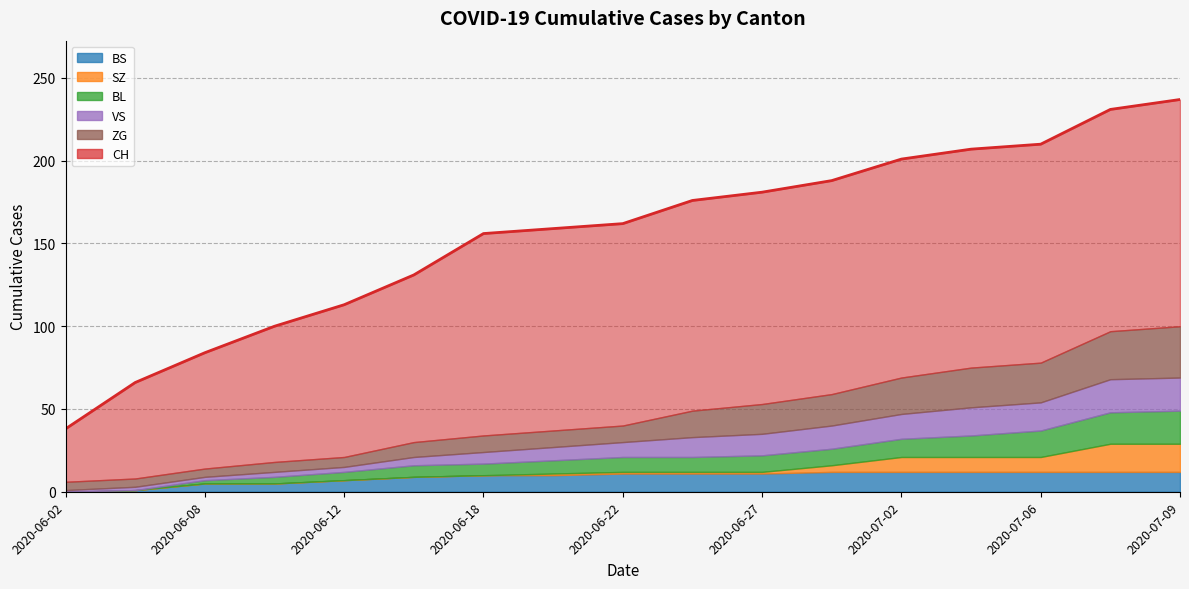

What is the total value across all series at 2020-07-06?

288